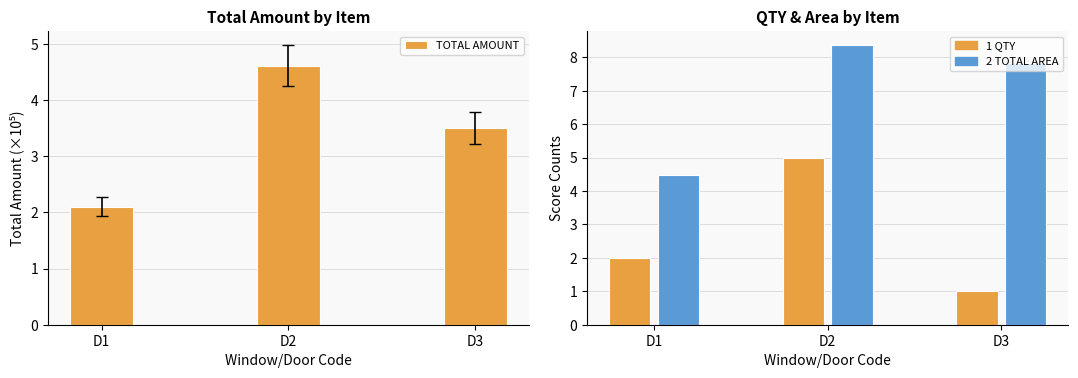

How many values are below 3?

1